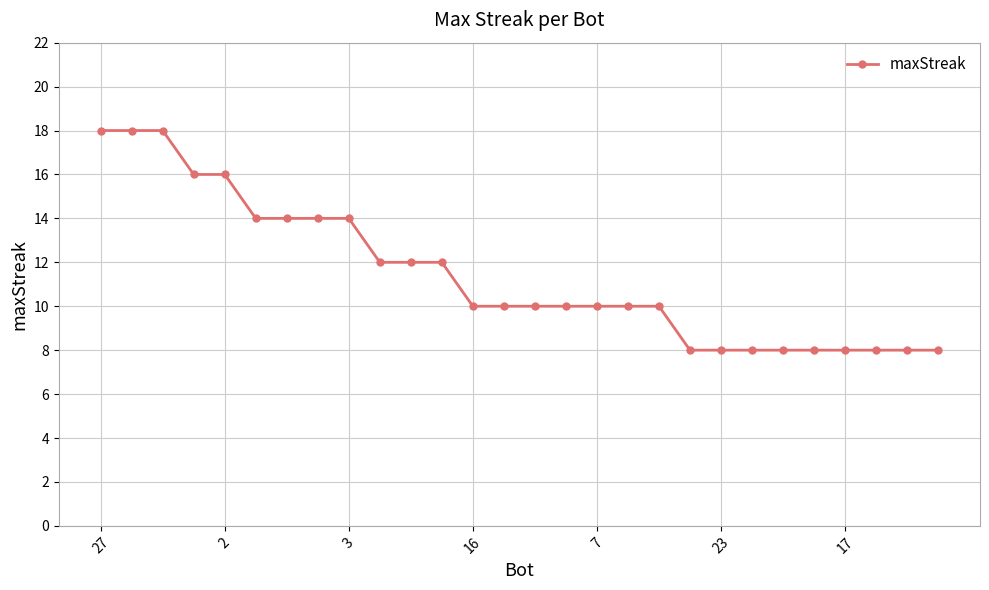

What is the value of the 20th point from the left?

8